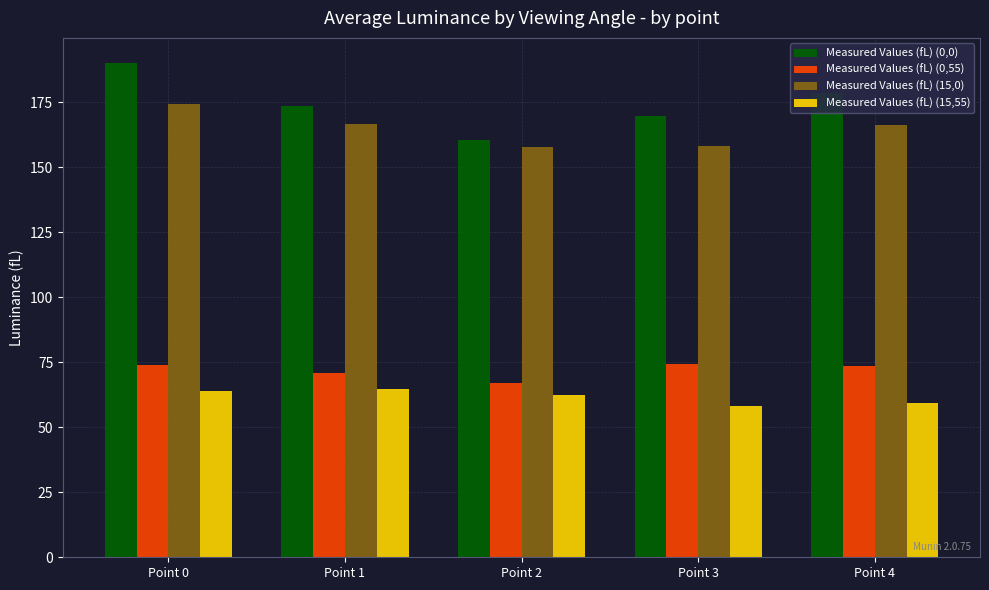

Which series has the largest range (max minus min)?

Measured Values (fL) (0,0)